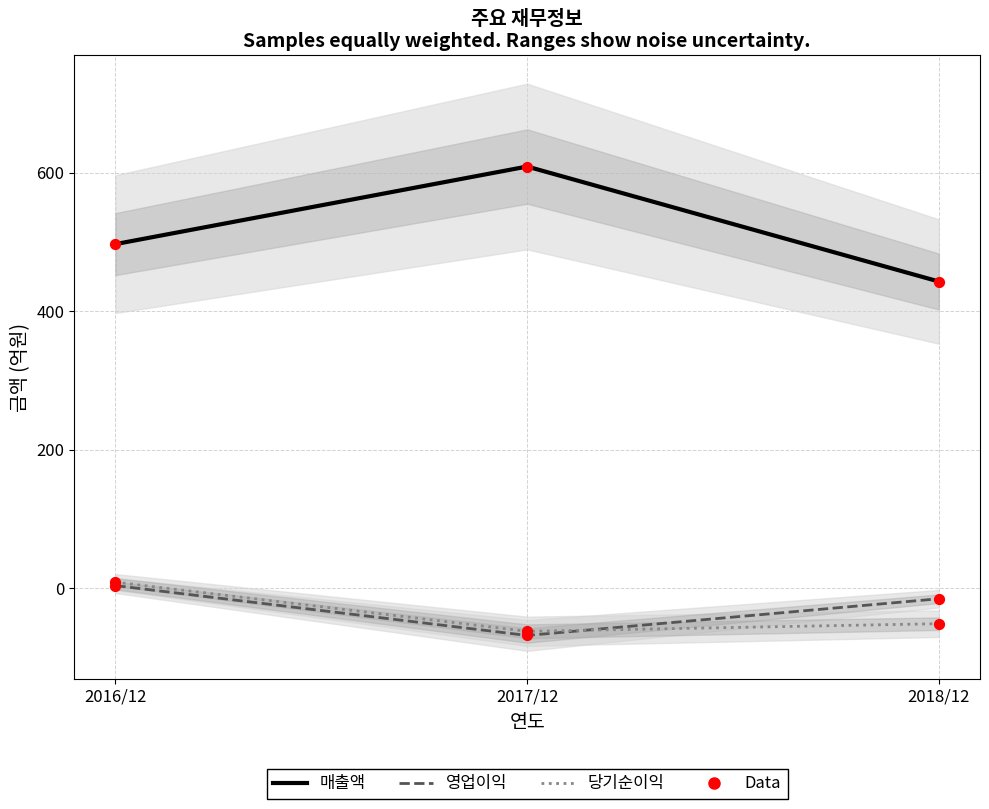

What is the total value across all series at 2018/12?

377